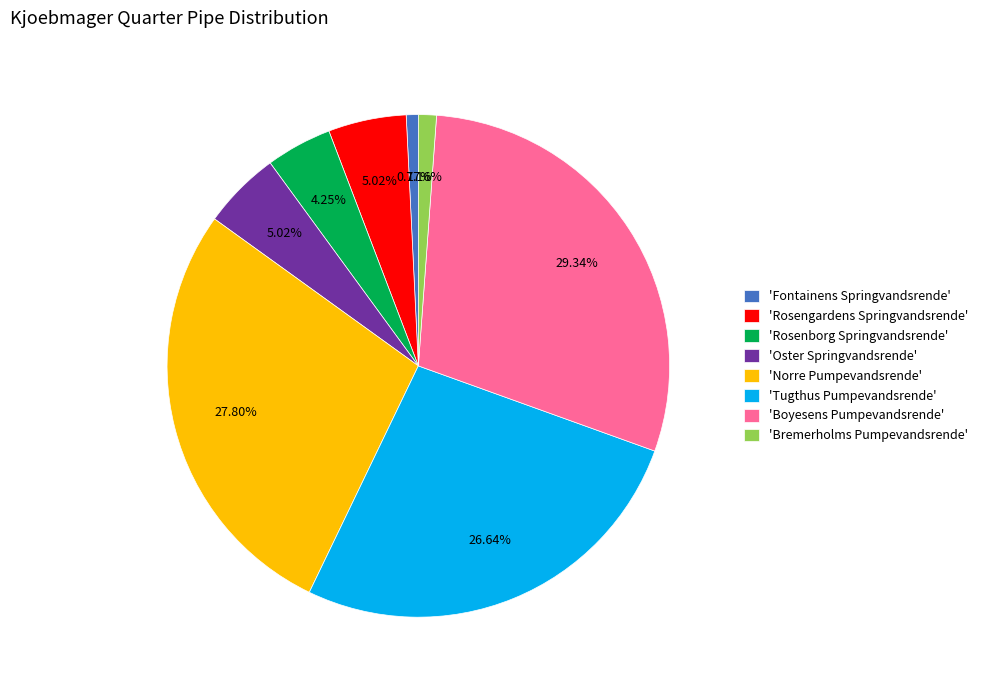

Is 'Rosengardens Springvandsrende' the majority of the pie?

No